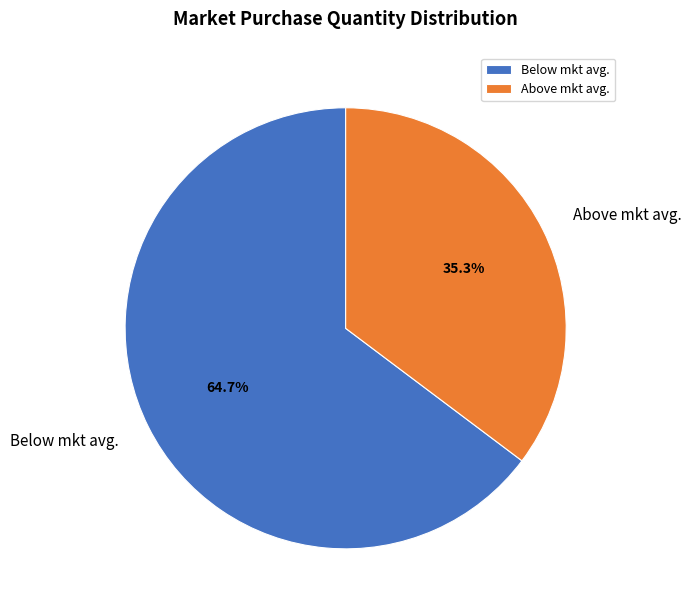

Is Below mkt avg. the majority of the pie?

Yes